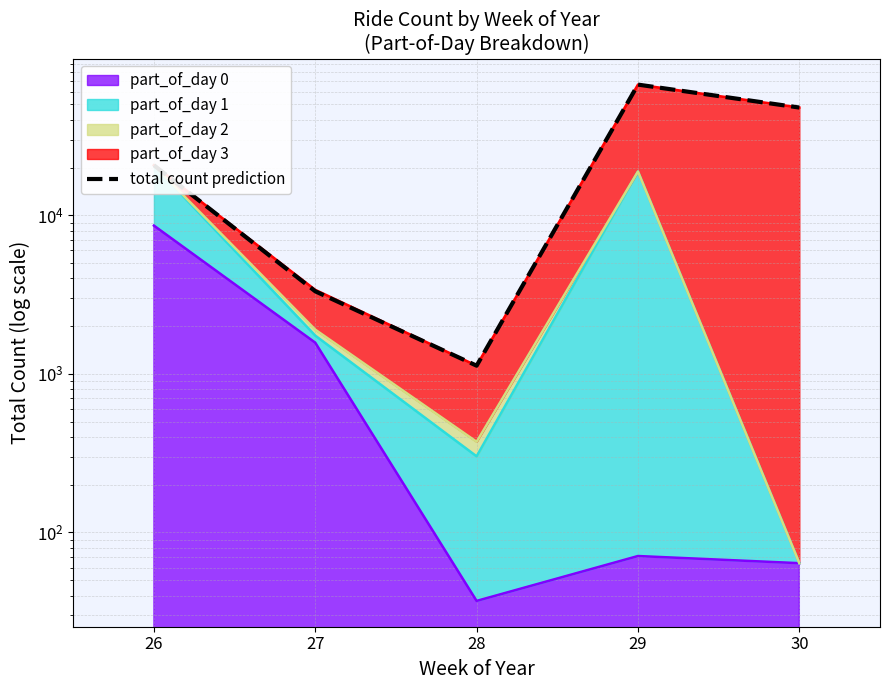

Is it true that the value at 30 is 72449?

False